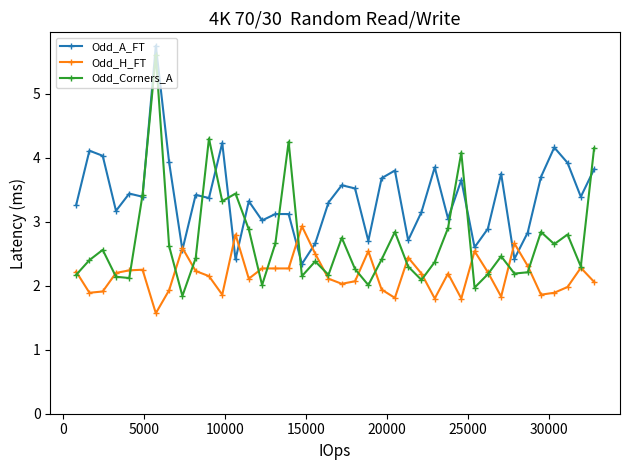

Rank the series by their average value, from lowest to highest.

Odd_H_FT, Odd_Corners_A, Odd_A_FT